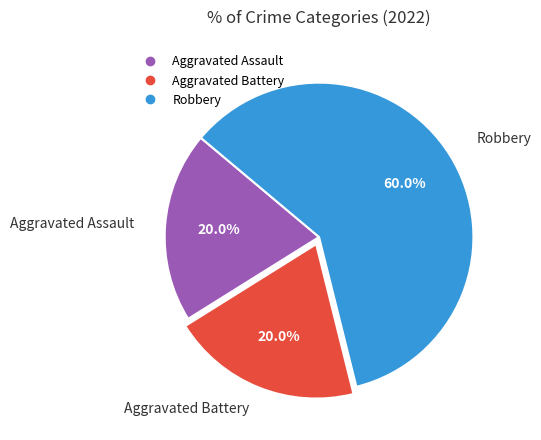

Is it true that Aggravated Assault is 5% of the pie?

False